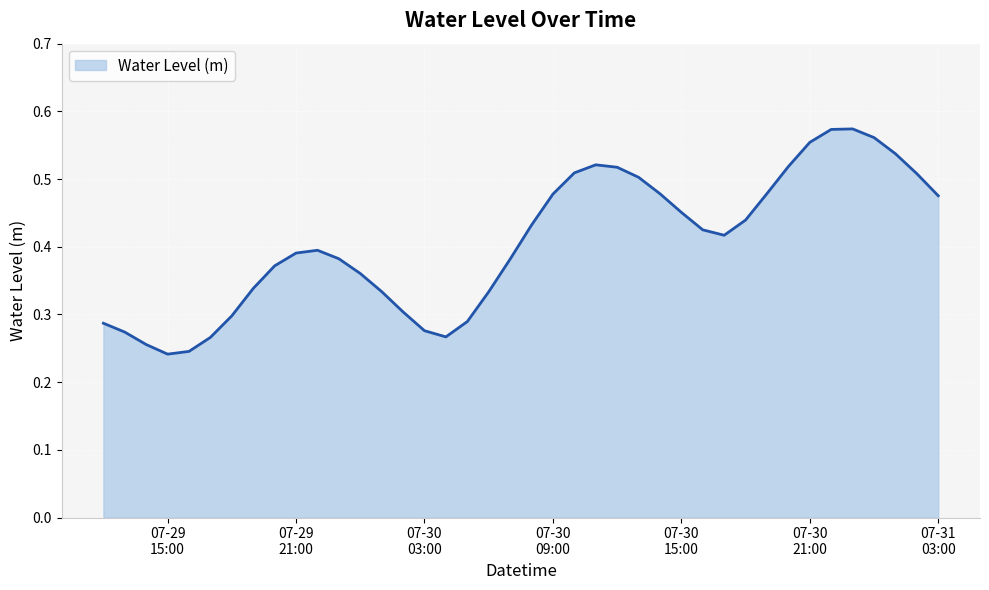

Is this an area chart (filled region under the line)?

Yes